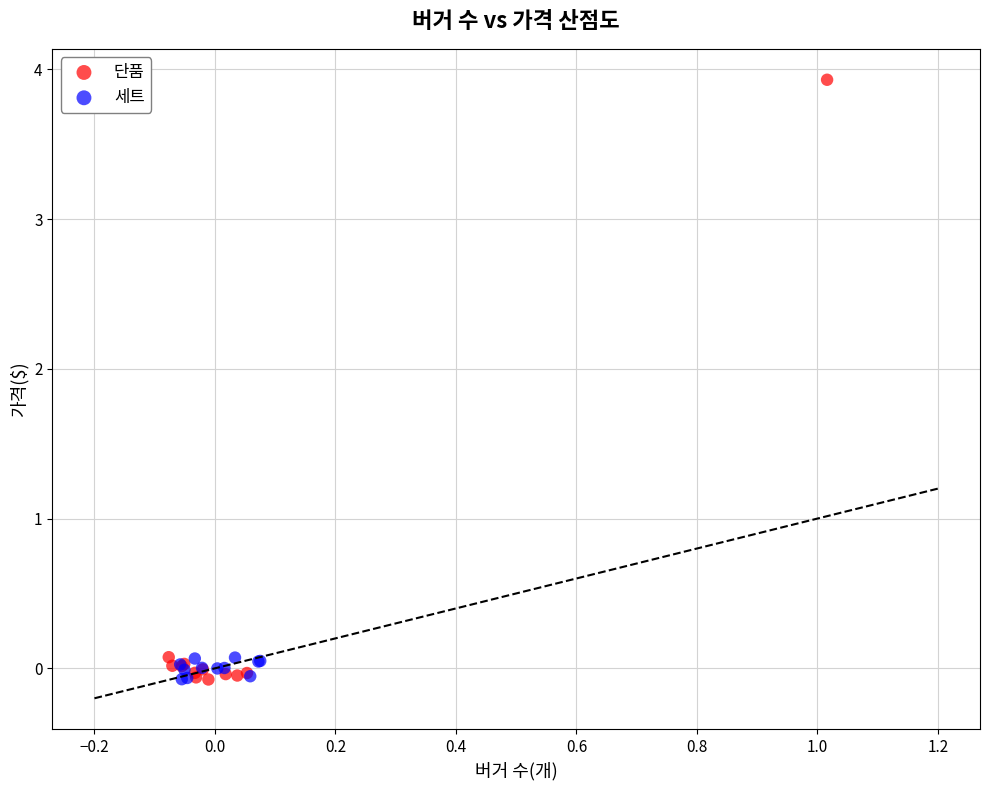

Which series contains the highest Y value?

단품